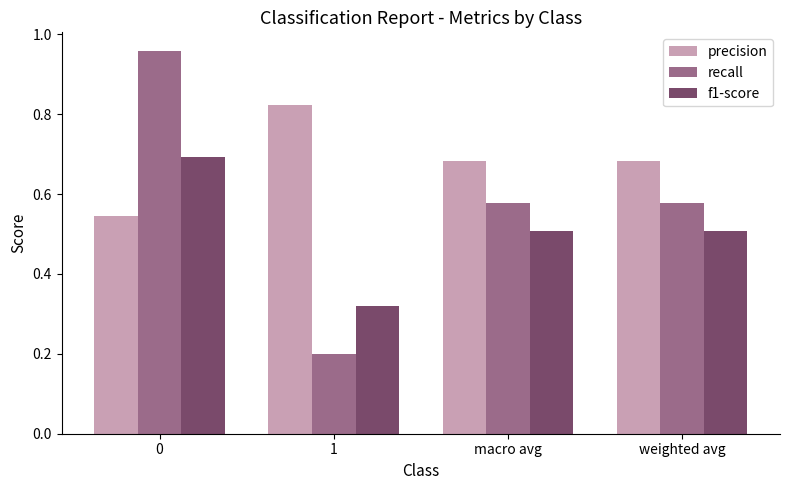

What is the total value across all series at weighted avg?

1.8